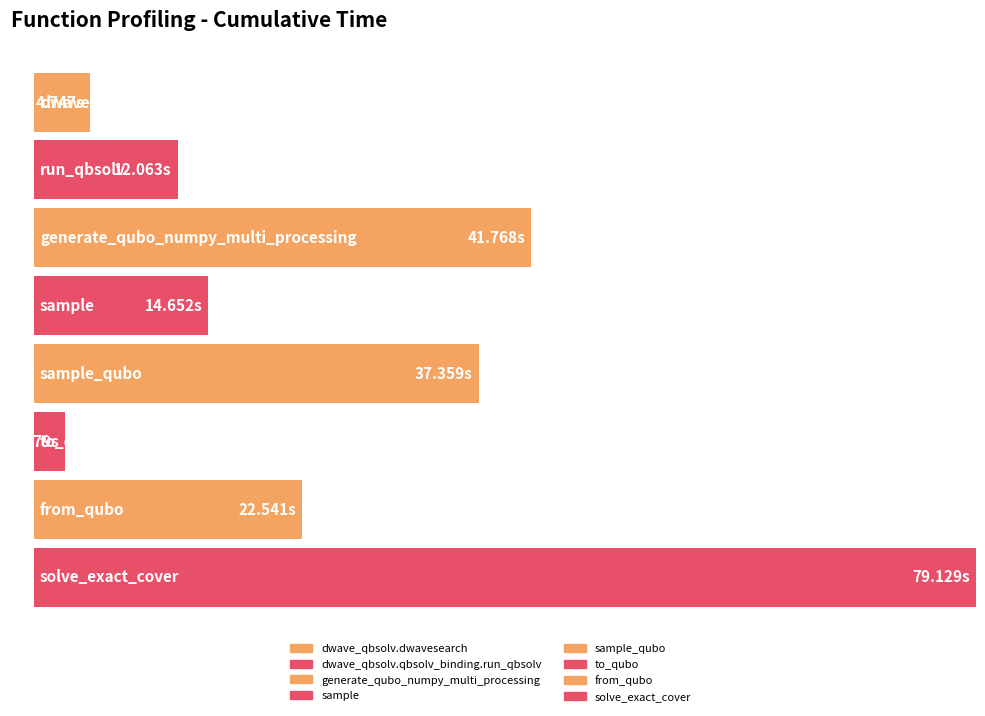

The value at sample_qubo is 37.4. True or false?

True